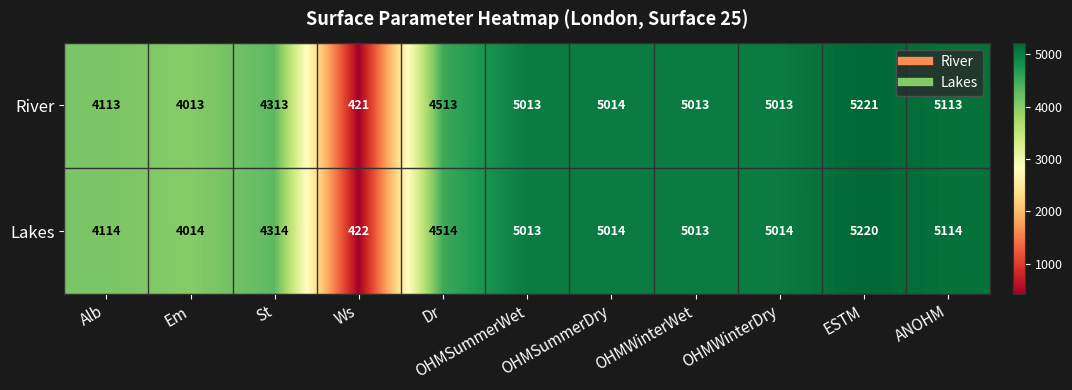

Rank the series by their average value, from lowest to highest.

River, Lakes